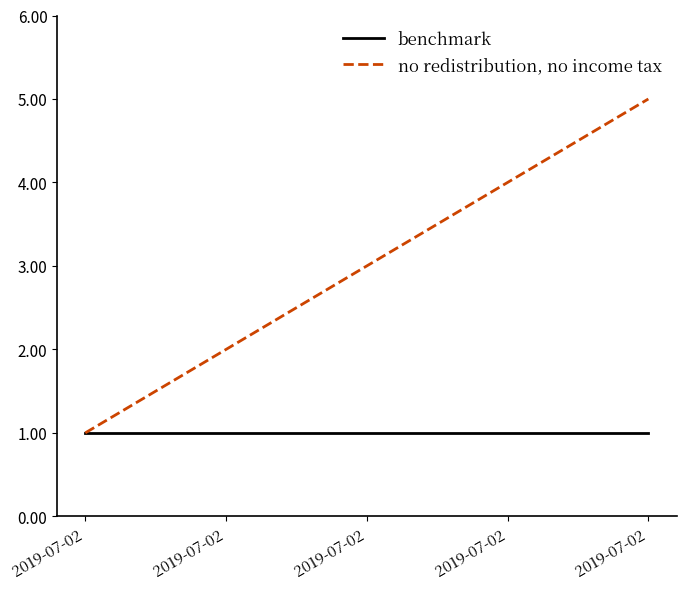

Rank the series by their maximum value, from lowest to highest.

benchmark, no redistribution, no income tax